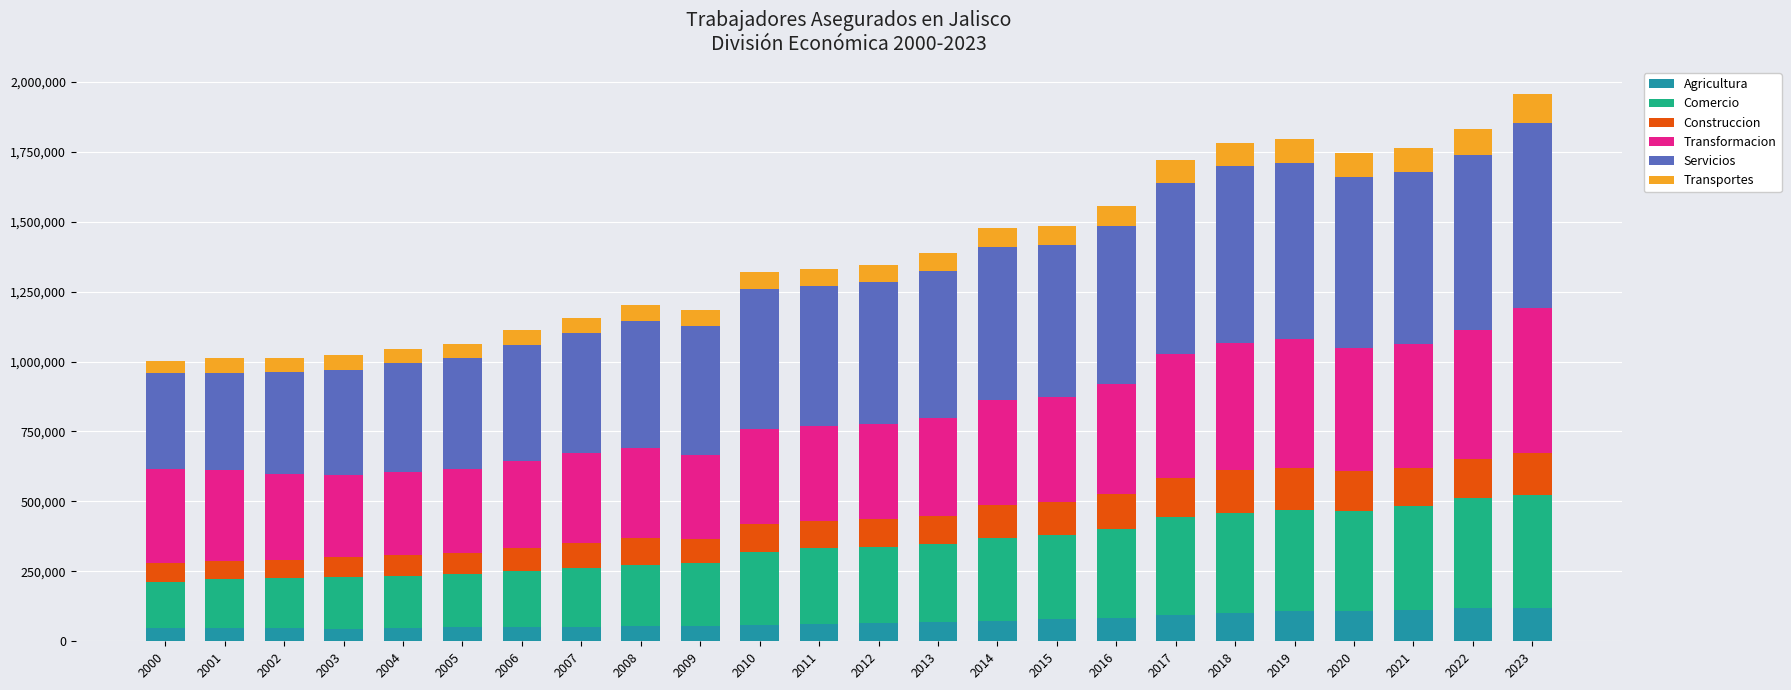

What is the minimum value for Agricultura?

45254